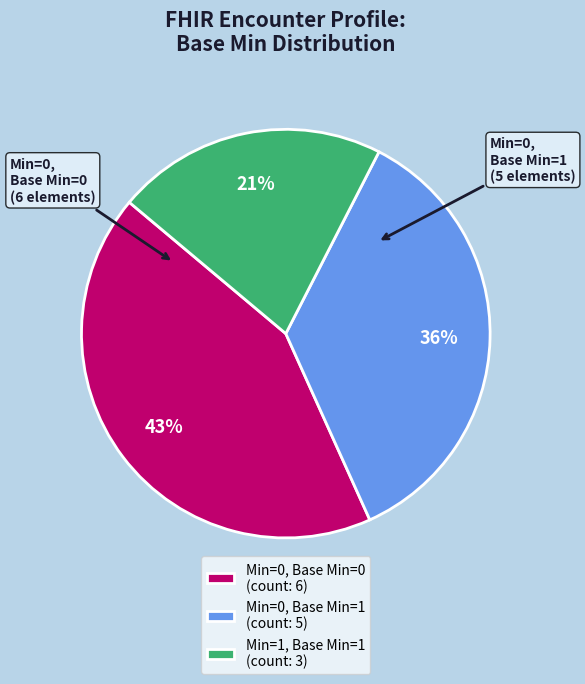

To the nearest percent, what is the difference between the Min=0, Base Min=1 (count: 5) and Min=0, Base Min=0 (count: 6) slice percentages?

7%